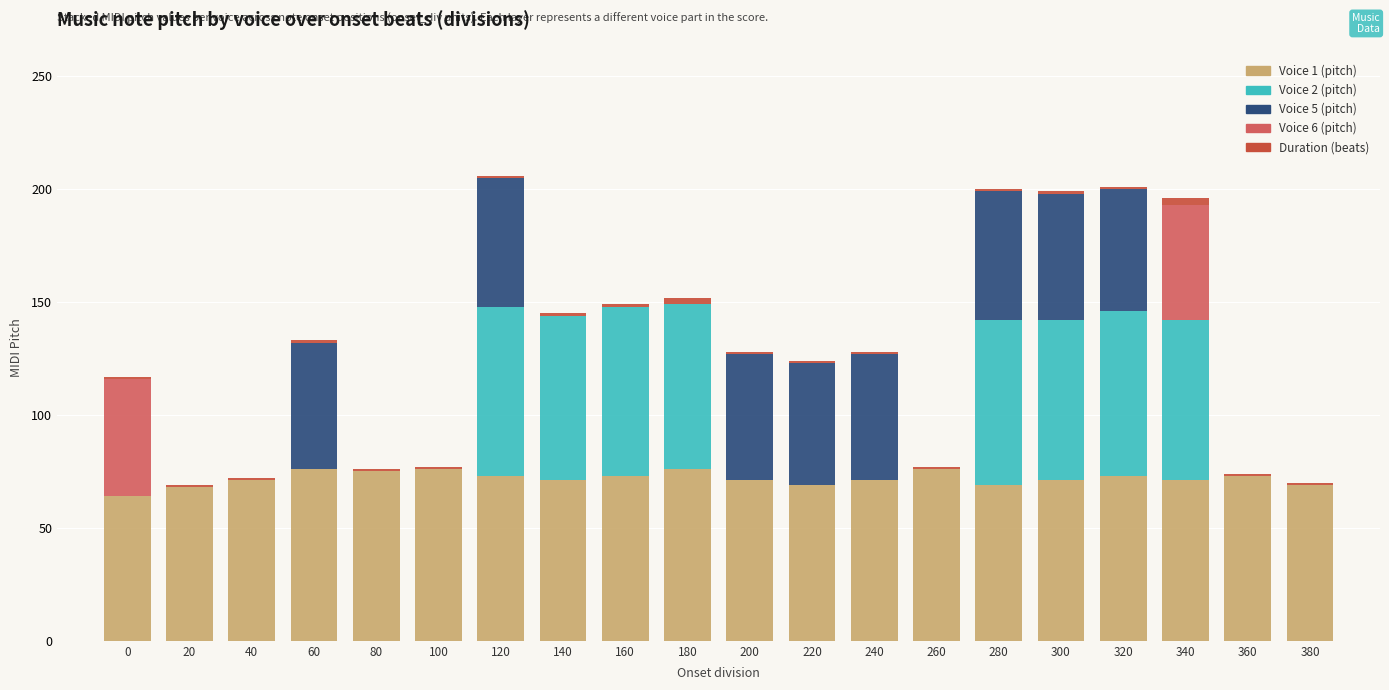

How many data points does each series have?

20